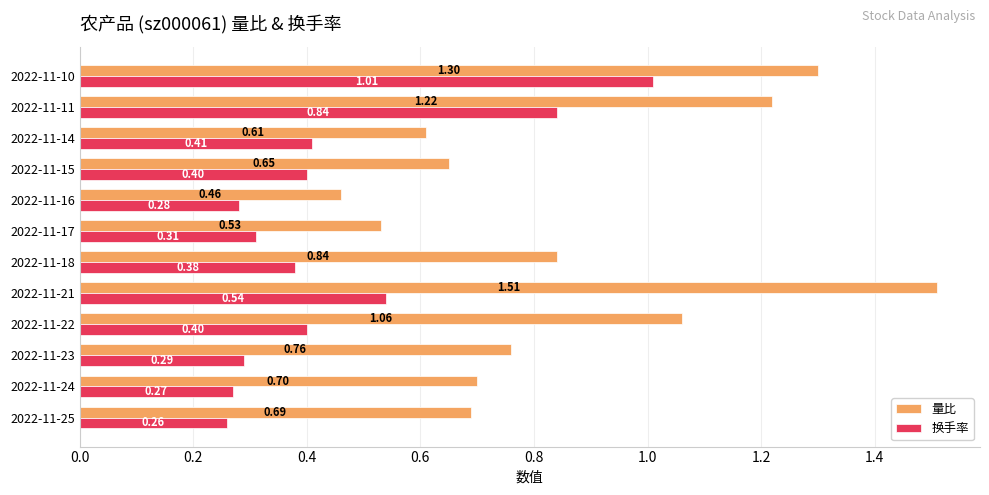

What is the sum of all 量比 values?

10.3